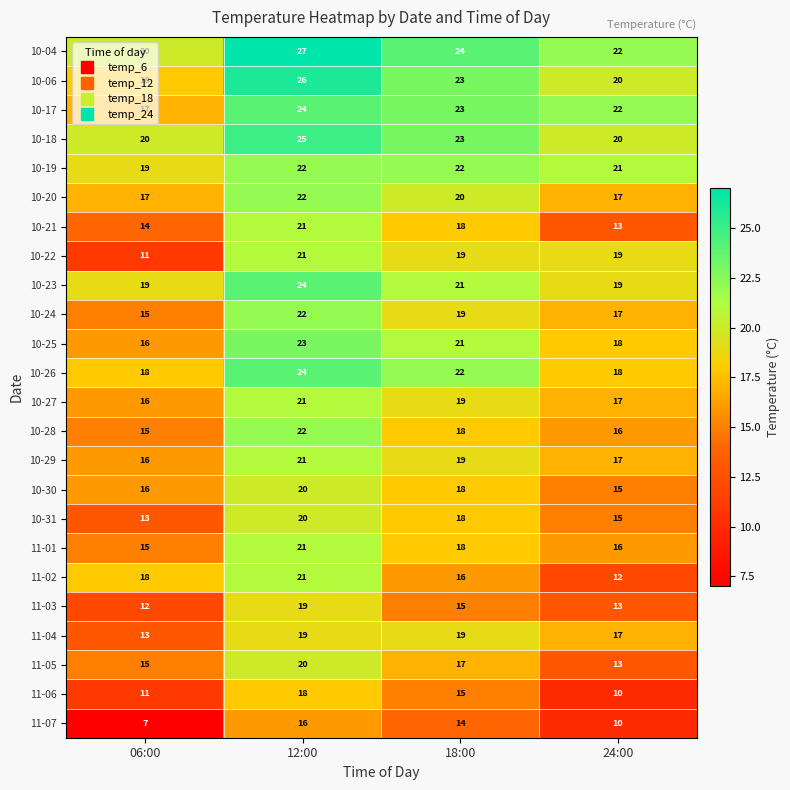

Which series has the largest range (max minus min)?

10-22